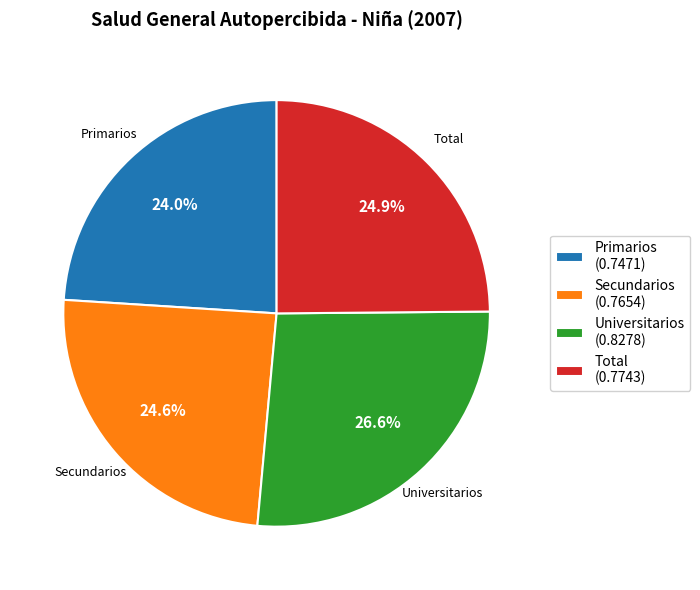

Which slice is the smallest?

Primarios